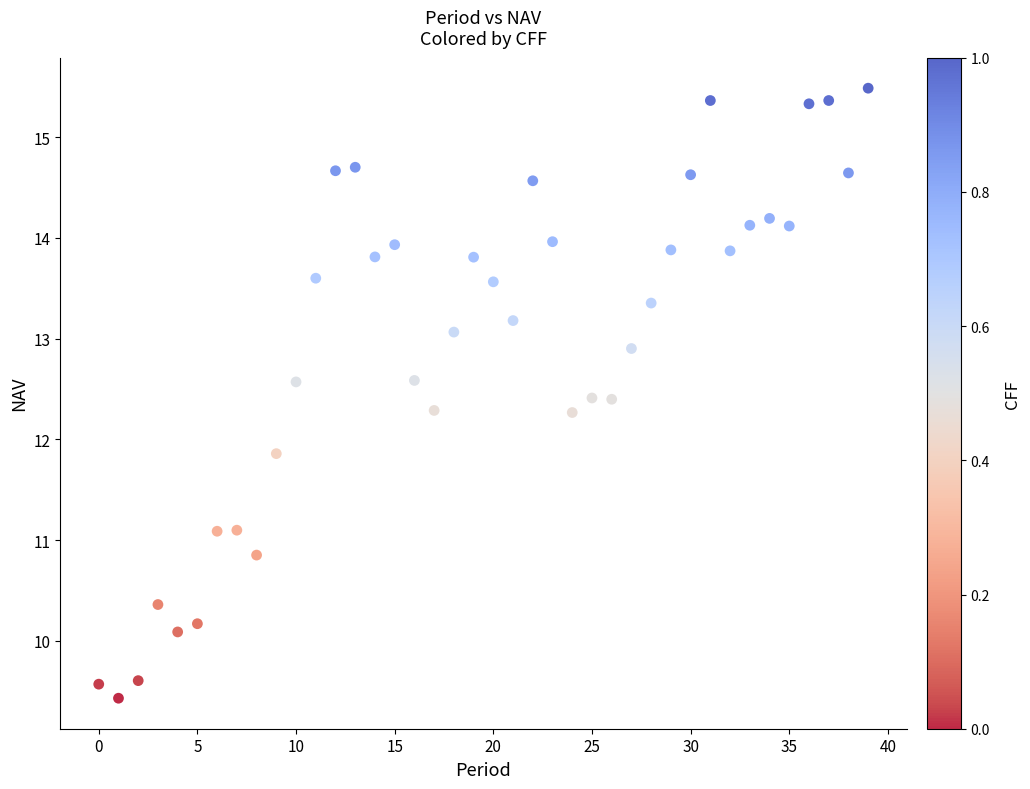

What Y value in the scatter plot is closest to 12?

11.9